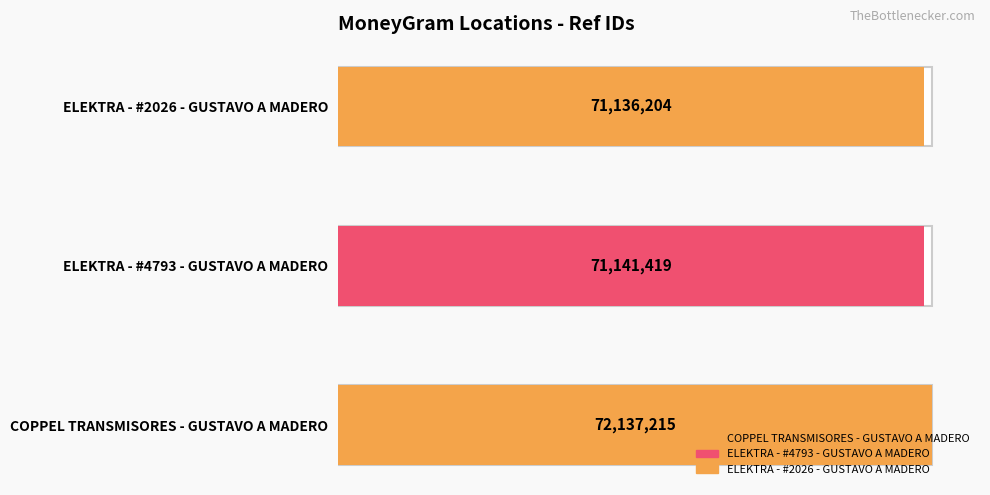

What is the smallest value displayed?

71136204